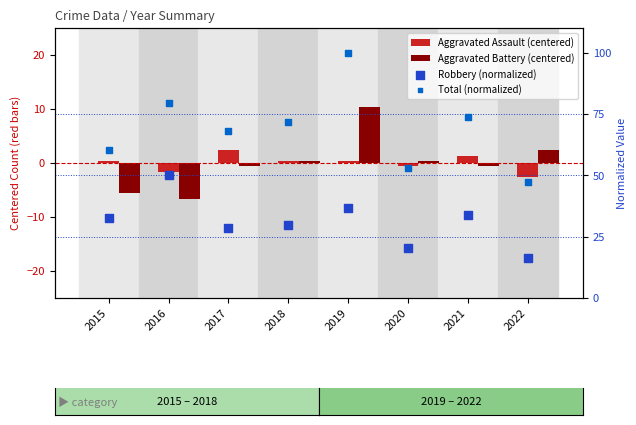

What is the total value across all series at 2020?

72.9